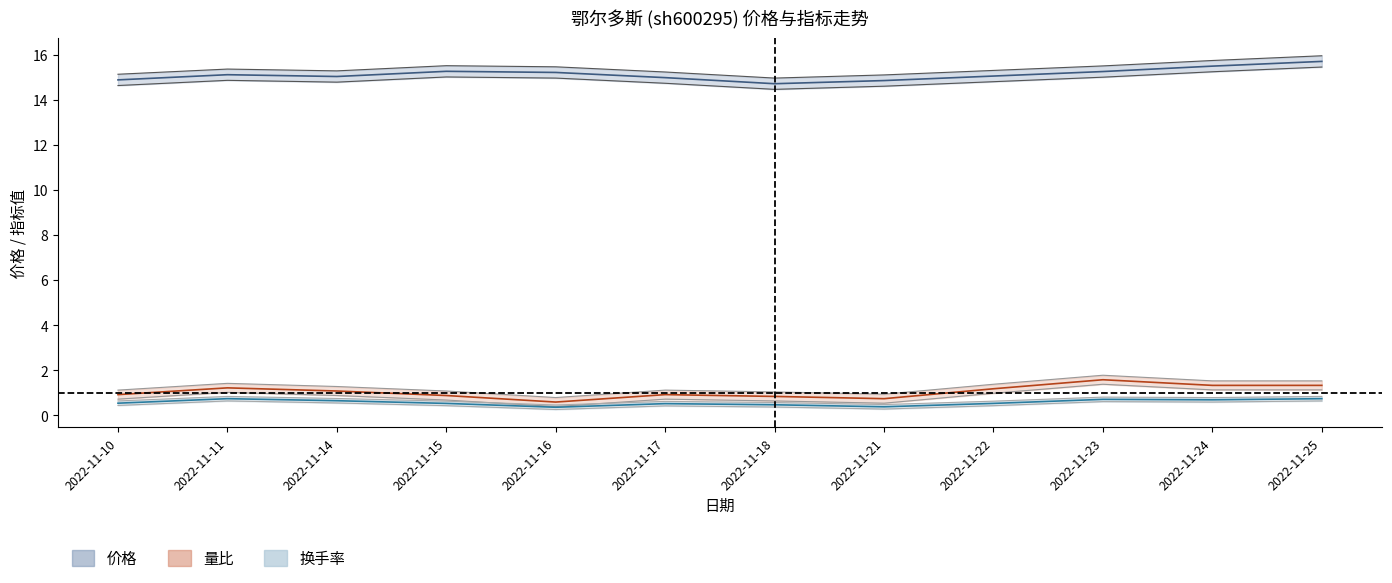

Reading left to right, transcribe all the data shown in this chart.

价格: 14.9	15.1	15.0	15.3	15.2	15.0	14.7	14.8	15.1	15.2	15.5	15.7
量比: 0.9	1.2	1.1	0.9	0.6	0.9	0.8	0.7	1.2	1.6	1.3	1.3
换手率: 0.5	0.7	0.7	0.5	0.4	0.5	0.5	0.4	0.5	0.7	0.7	0.7